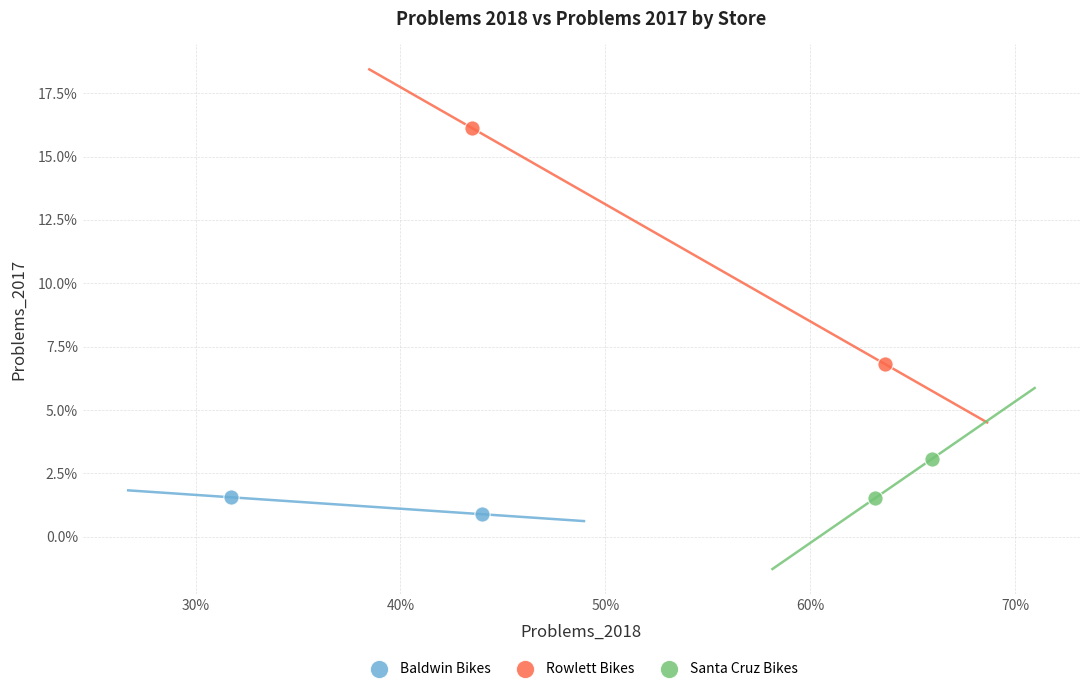

Which series has the largest Y range (max minus min)?

Rowlett Bikes